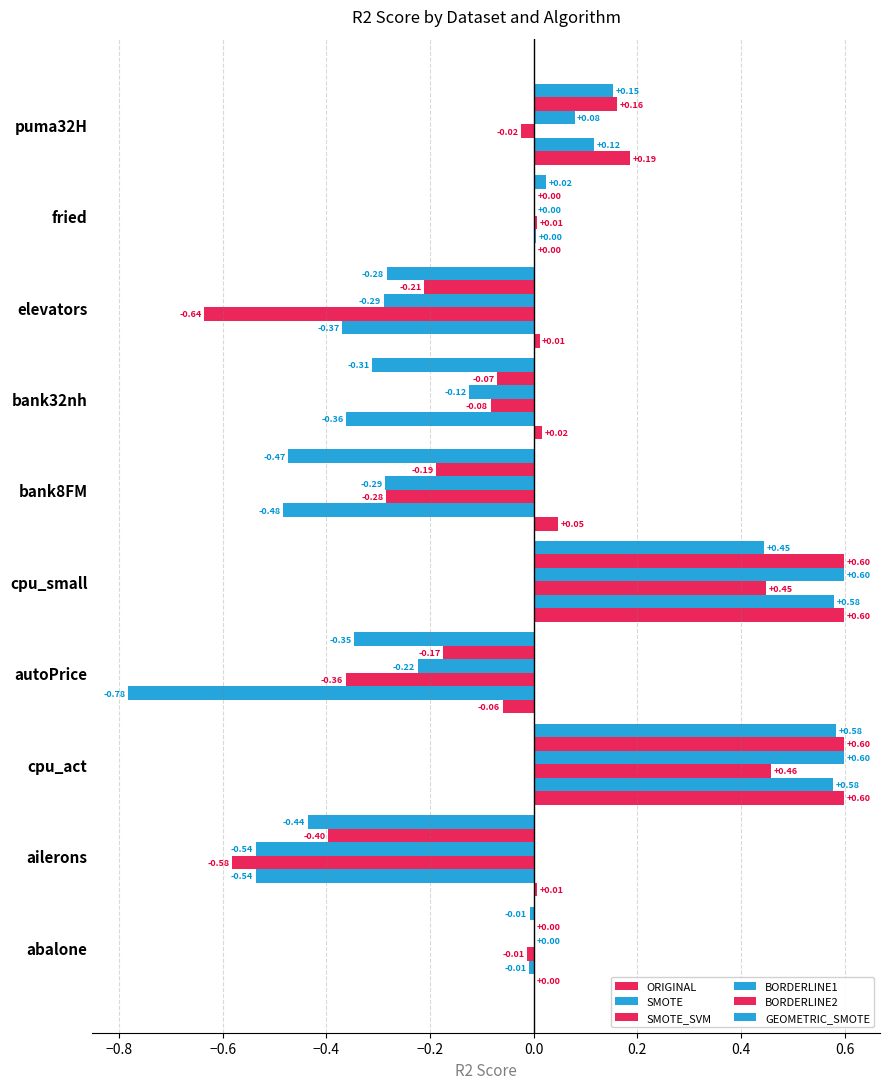

How many values in the BORDERLINE1 series exceed 0?

5